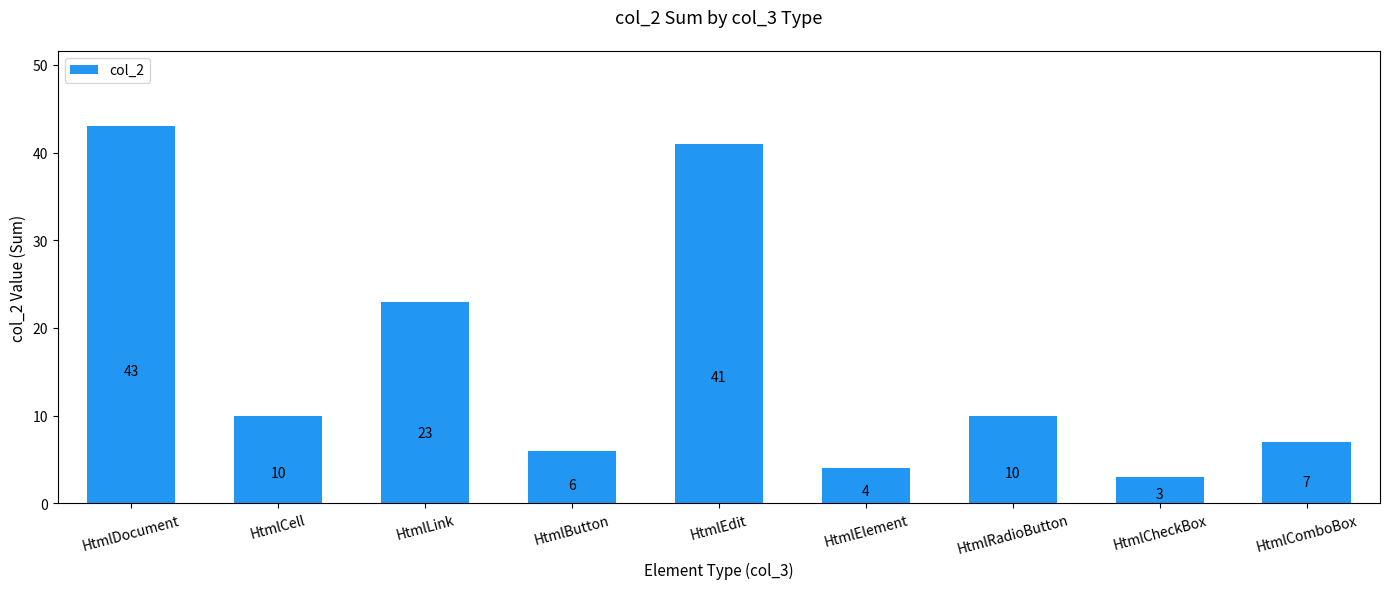

What value does the data have at HtmlDocument?

43